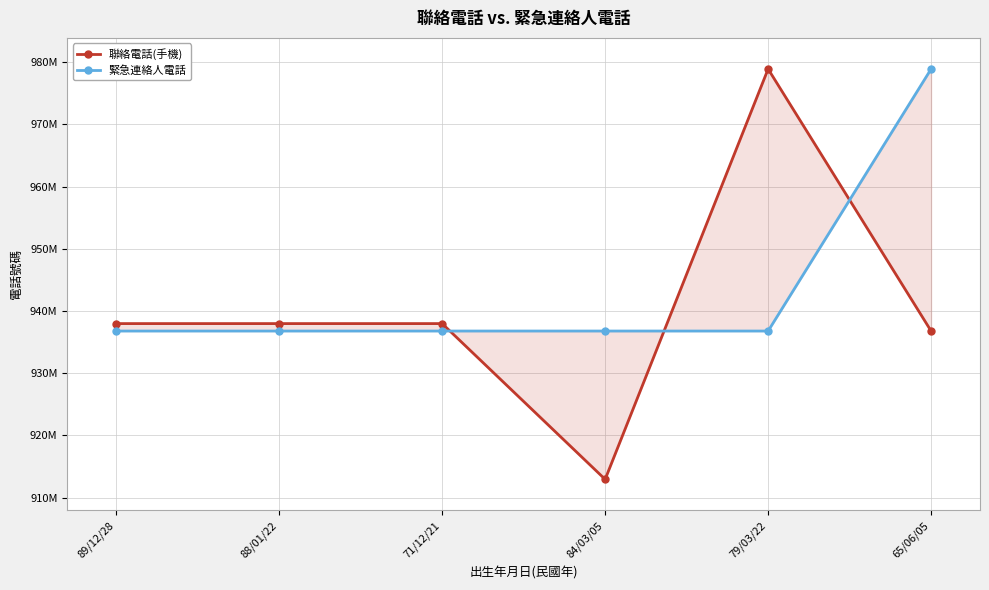

What position from the left is 79/03/22?

5